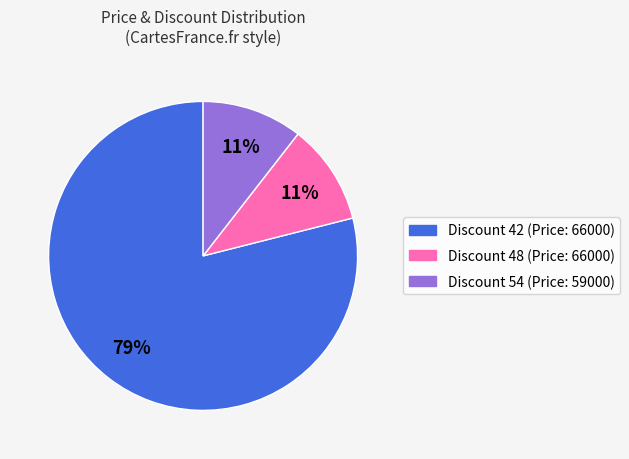

What is the largest slice in the pie chart?

Discount 42 (Price: 66000)